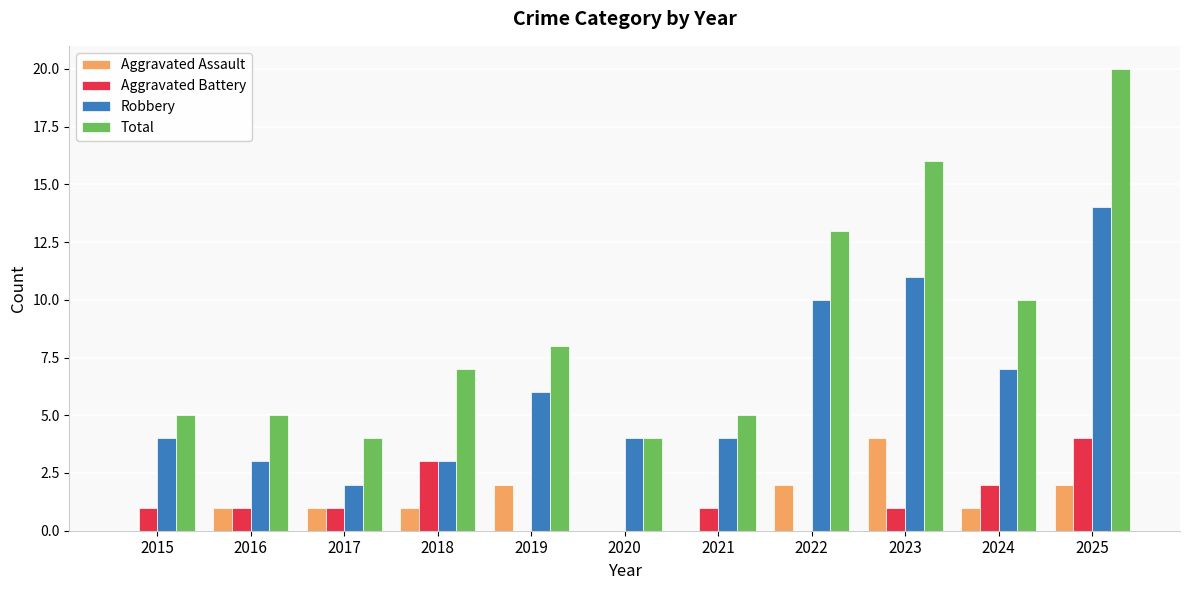

The Robbery series shows 19 at 2025. True or false?

False